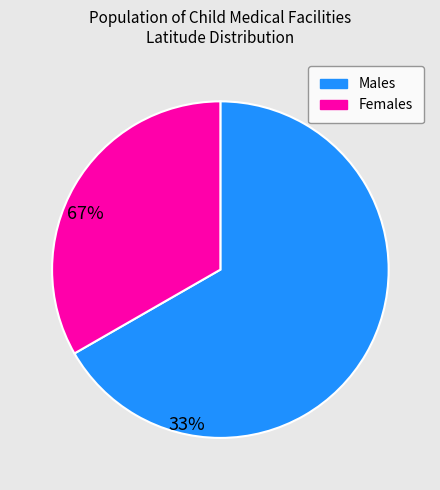

Is the sum of Males and Females greater than half?

Yes